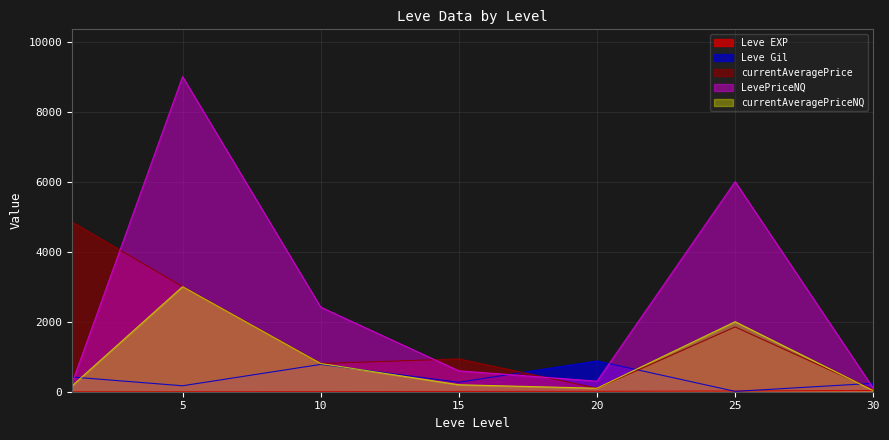

At which category is the sum across all series the highest?

5